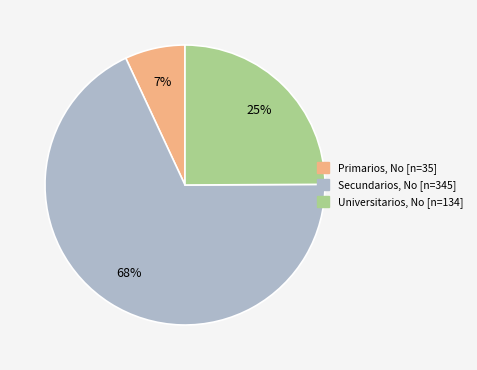

Is there any slice that represents more than half of the pie?

Yes